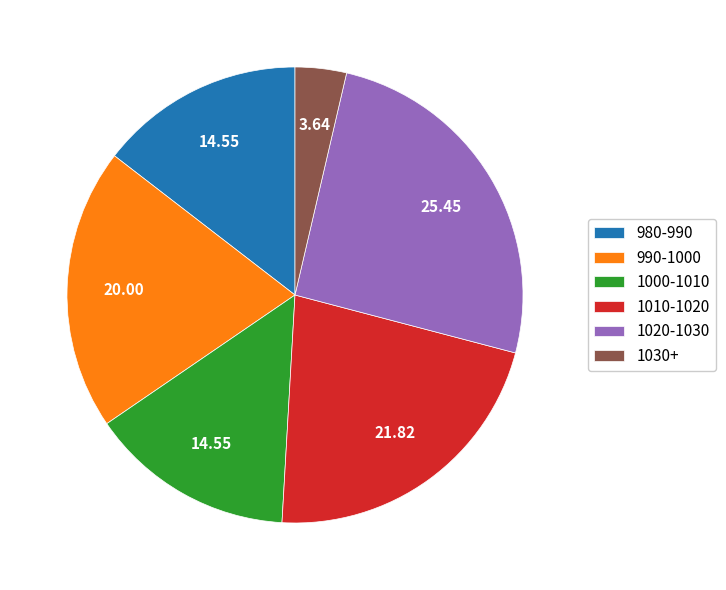

Between 1020-1030 and 990-1000, which is larger?

1020-1030